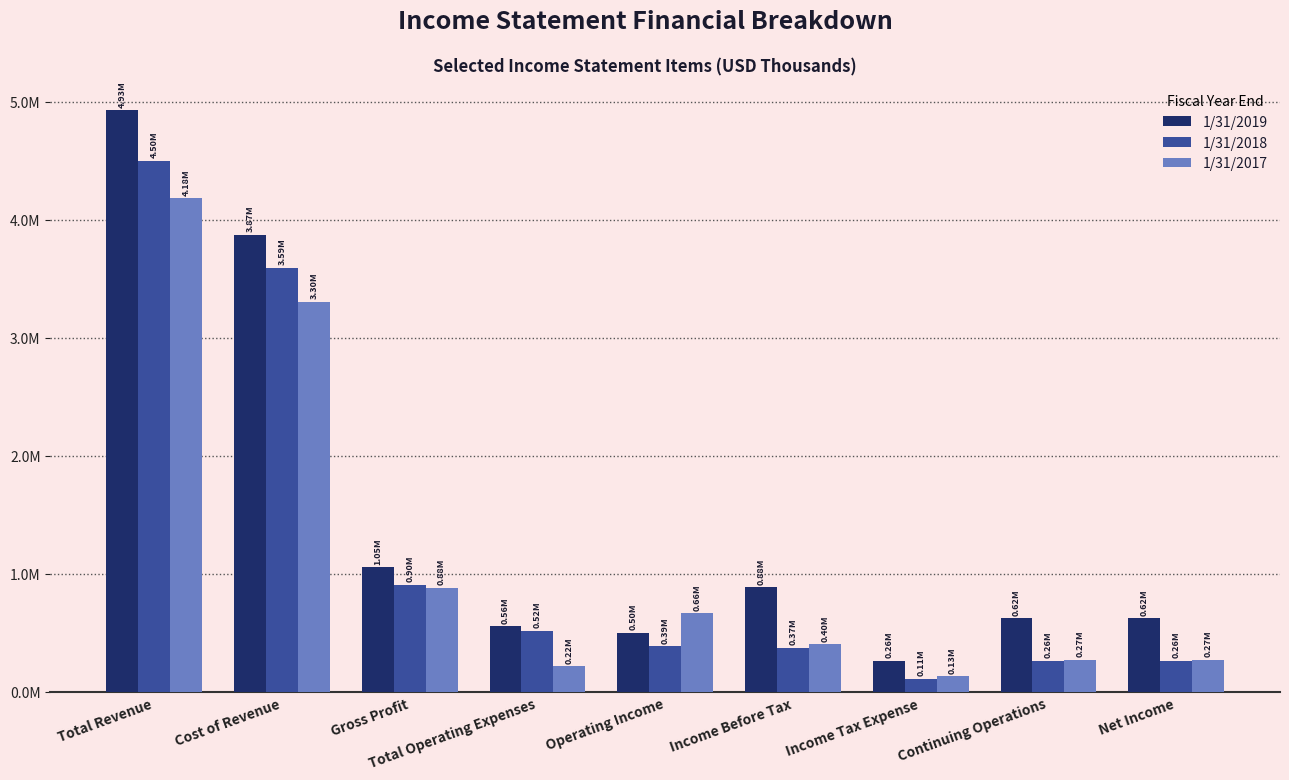

What are all the series names shown in the legend?

1/31/2019, 1/31/2018, 1/31/2017